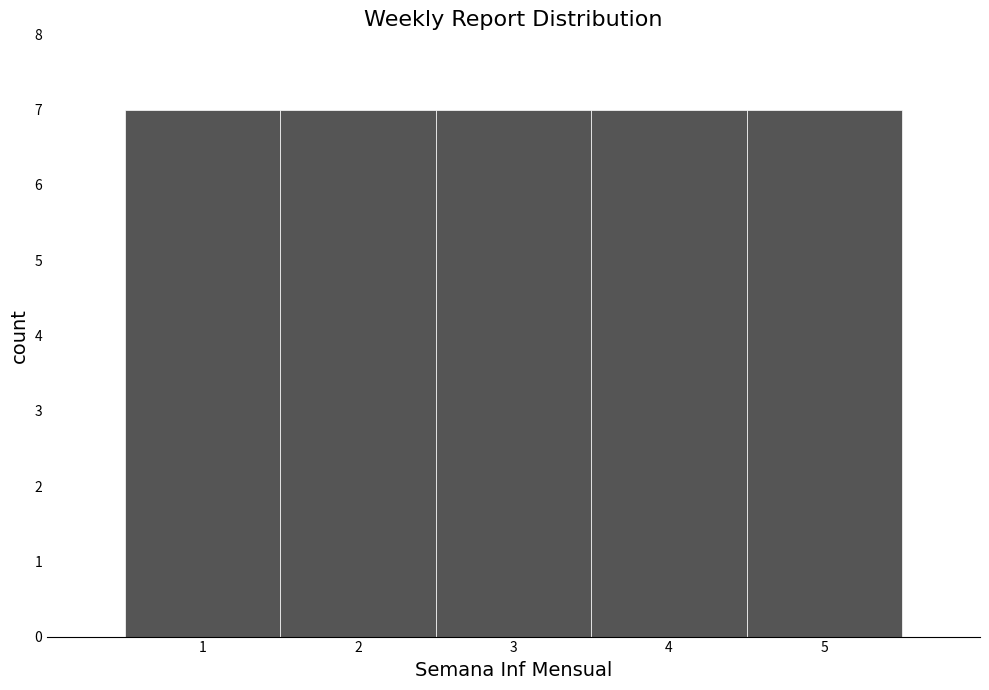

Reading left to right, transcribe this chart: for each bar, give the range it covers on the x-axis and its height. The values are not printed on the chart, so give them approximately, as read against the axis.

0.5 to 1.5: 7
1.5 to 2.5: 7
2.5 to 3.5: 7
3.5 to 4.5: 7
4.5 to 5.5: 7